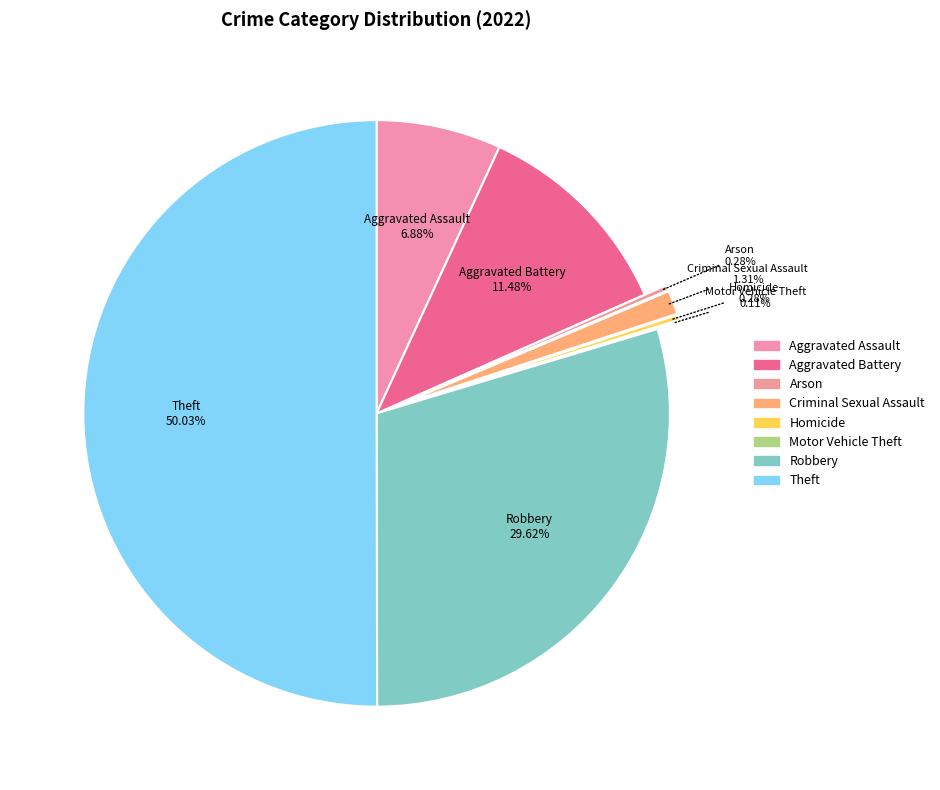

To the nearest percent, what is the combined percentage of Criminal Sexual Assault and Homicide?

2%